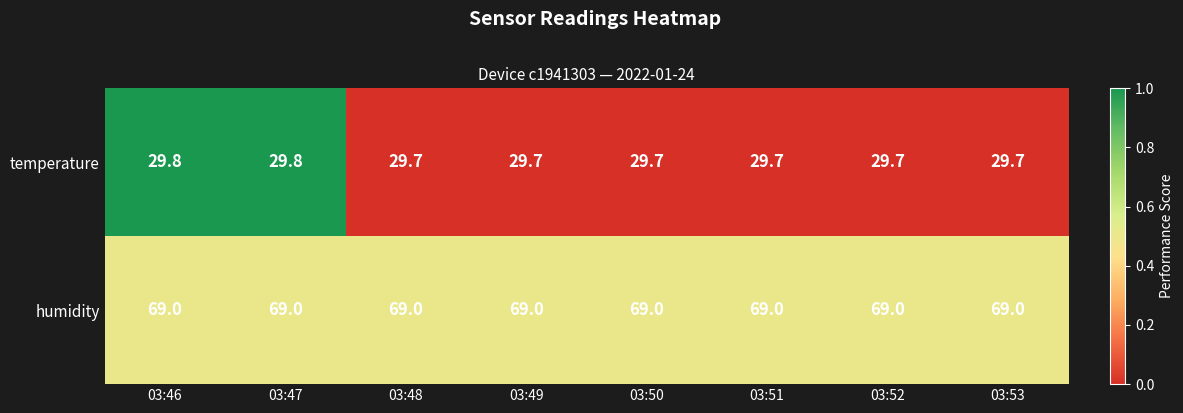

Which series changed the most between 03:47 and 03:53?

temperature